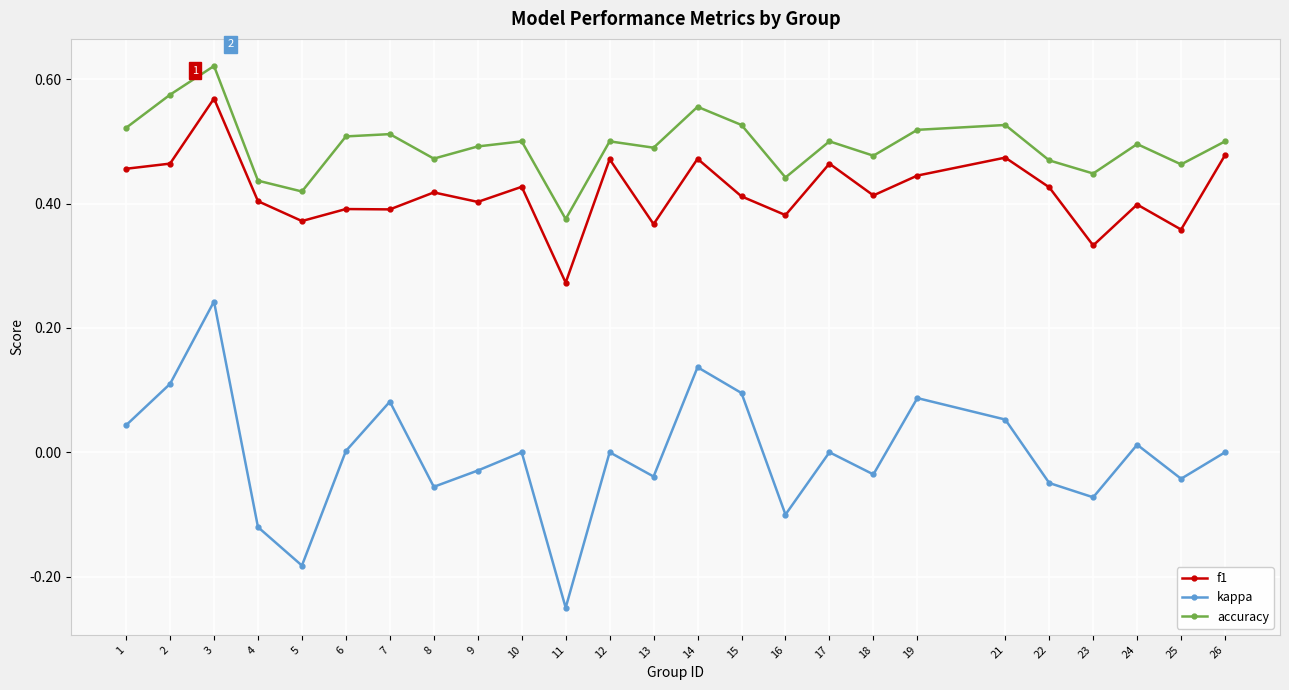

How many f1 values are between 0 and 1?

25